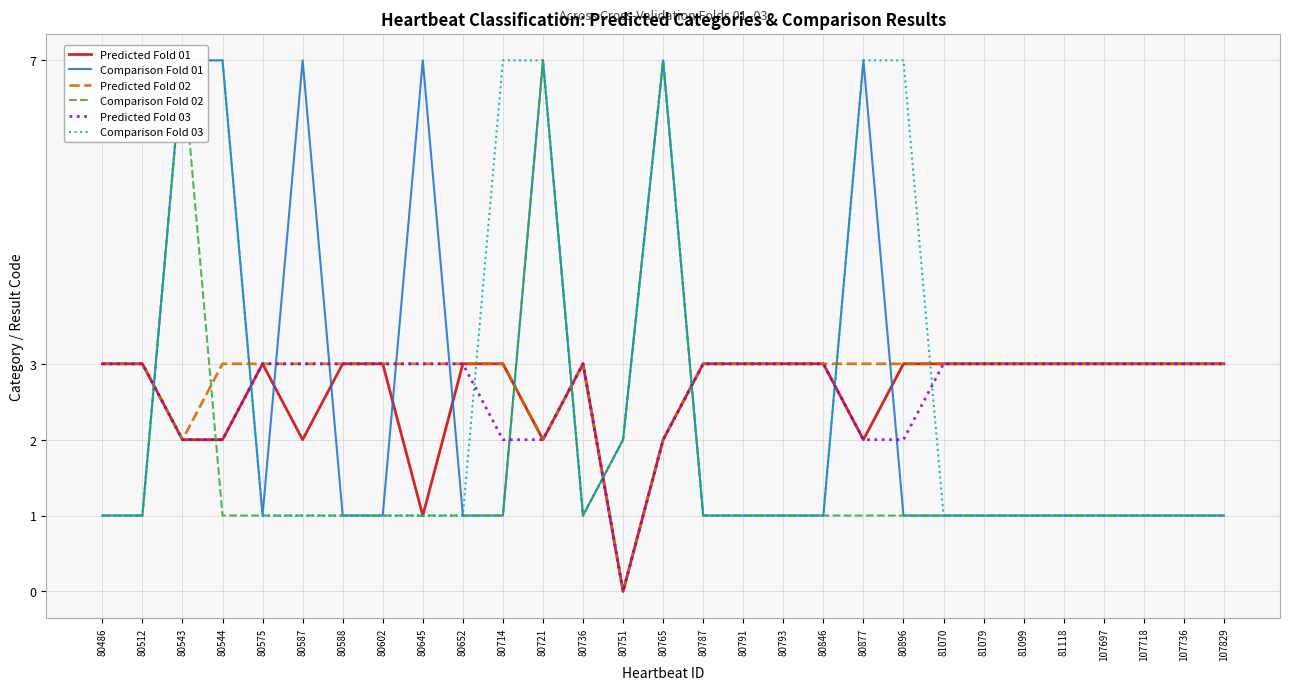

Which category has the highest value in the Predicted Fold 03 series?

80486